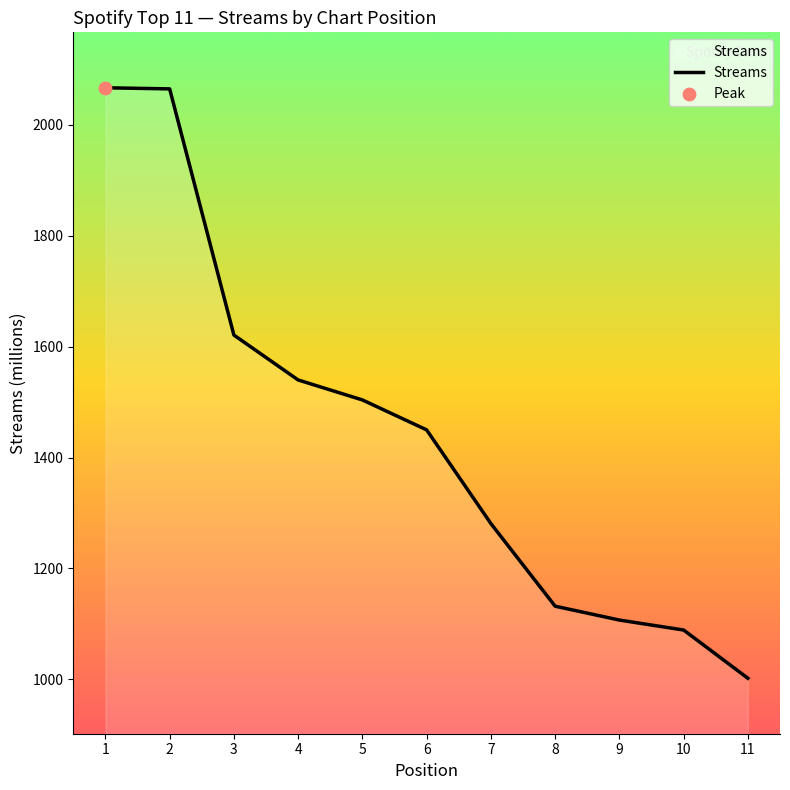

What is the change in value from 2 to 3?

-444